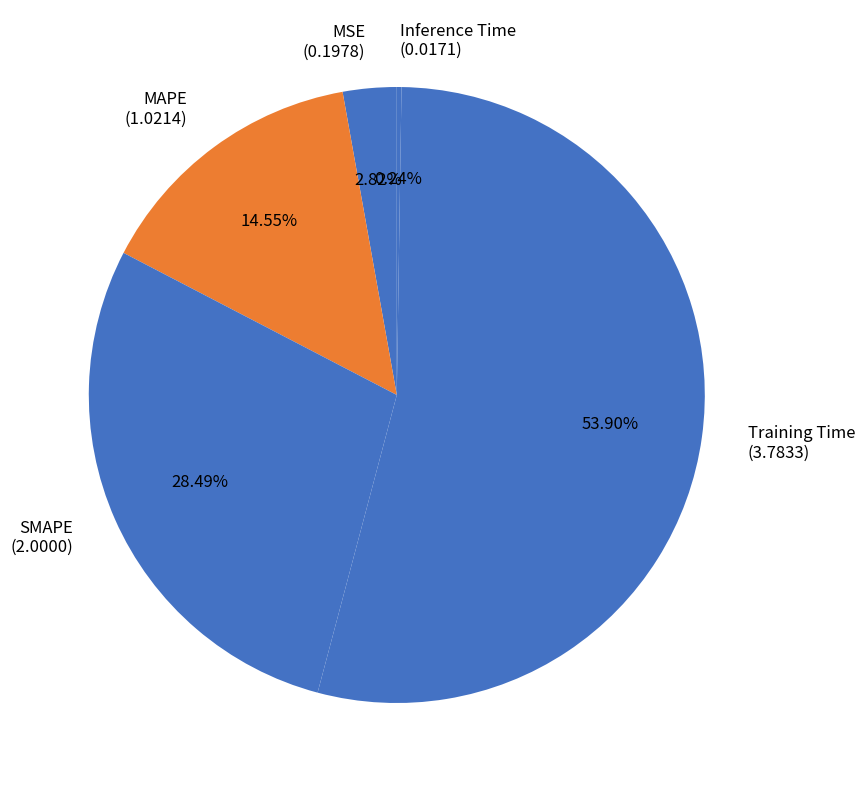

Combined, do MSE (0.1978) and Training Time (3.7833) account for over 50%?

Yes